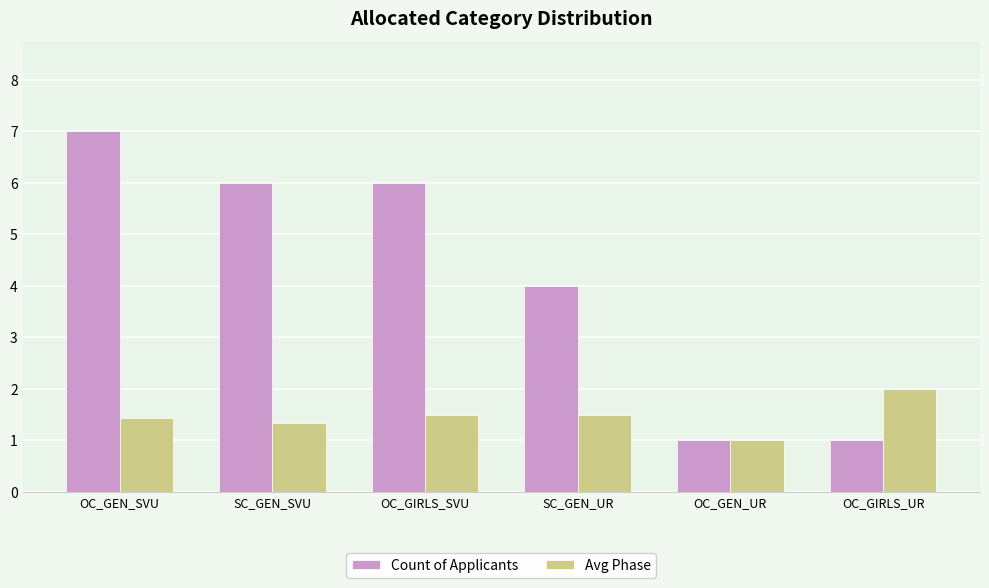

What is the label of the 4th bar from the right?

OC_GIRLS_SVU